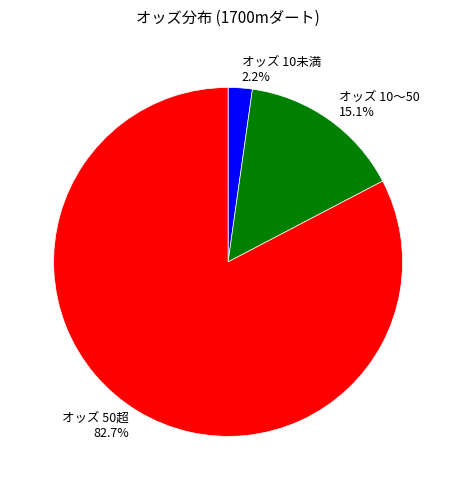

Which slice is the smallest?

オッズ 10未満 2.2%